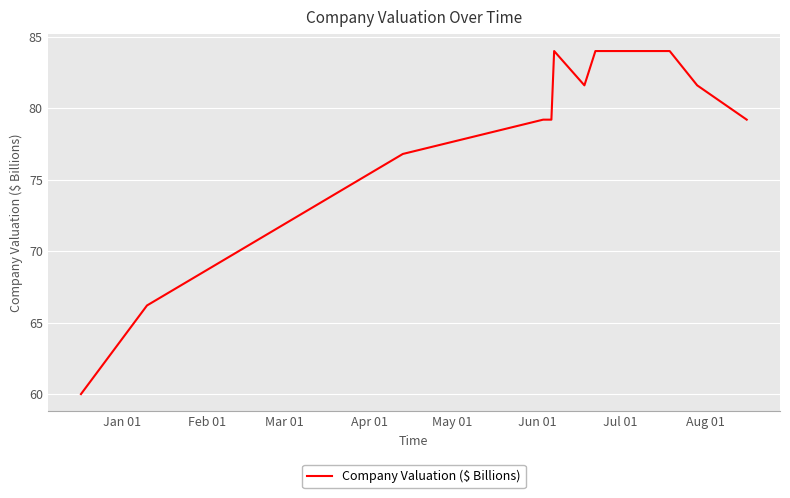

What is the smallest value displayed?

60.0